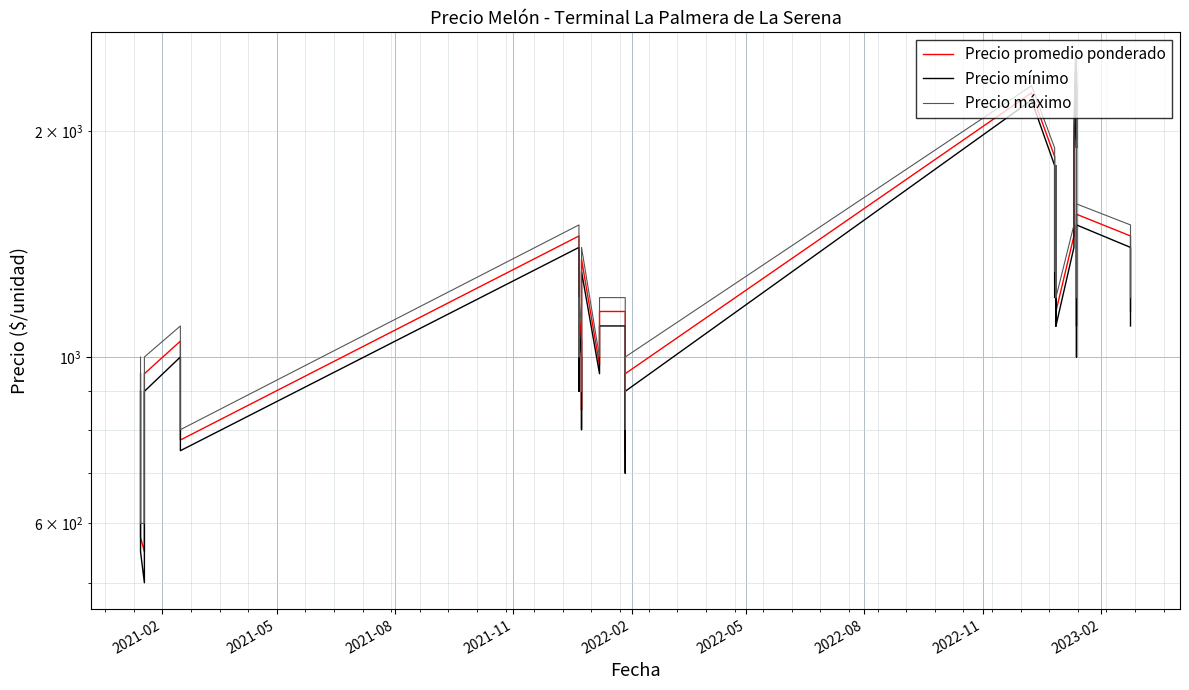

What is the spread (max minus min) of values at 2022-02?

100